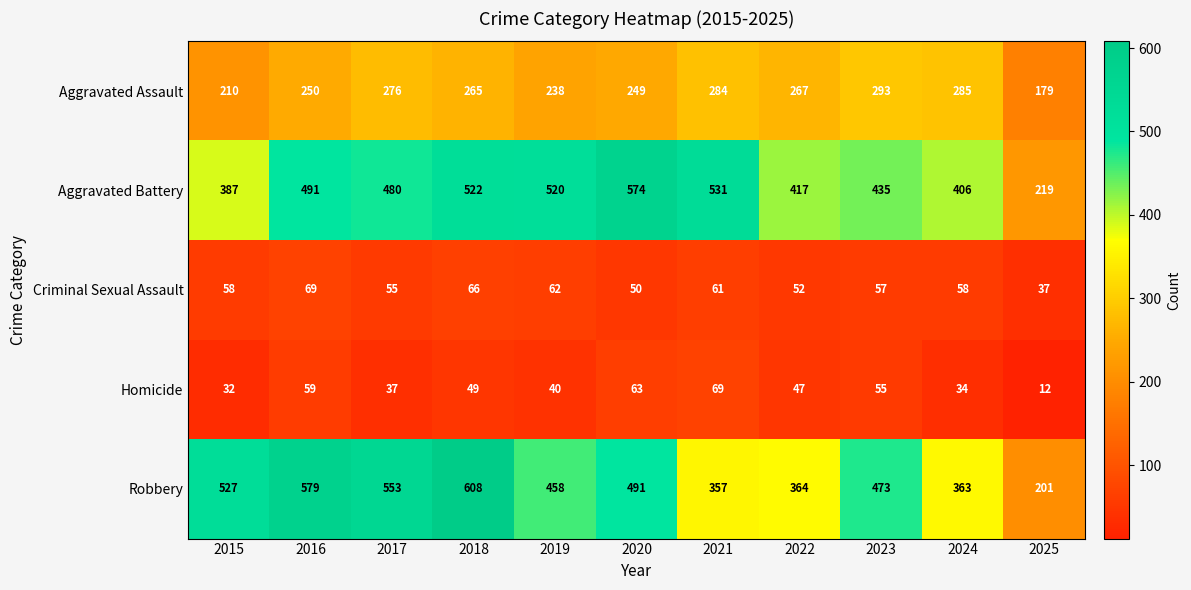

The value of Aggravated Assault at 2022 is 267. True or false?

True